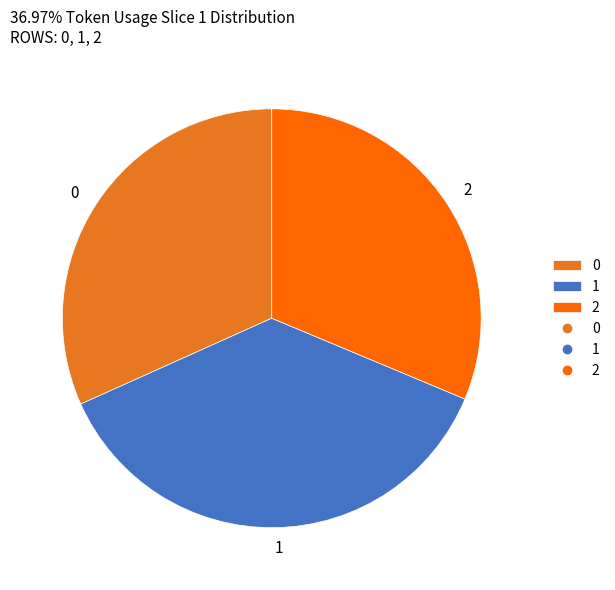

What is the ratio of the value at 2 to the value at 0?

1.0